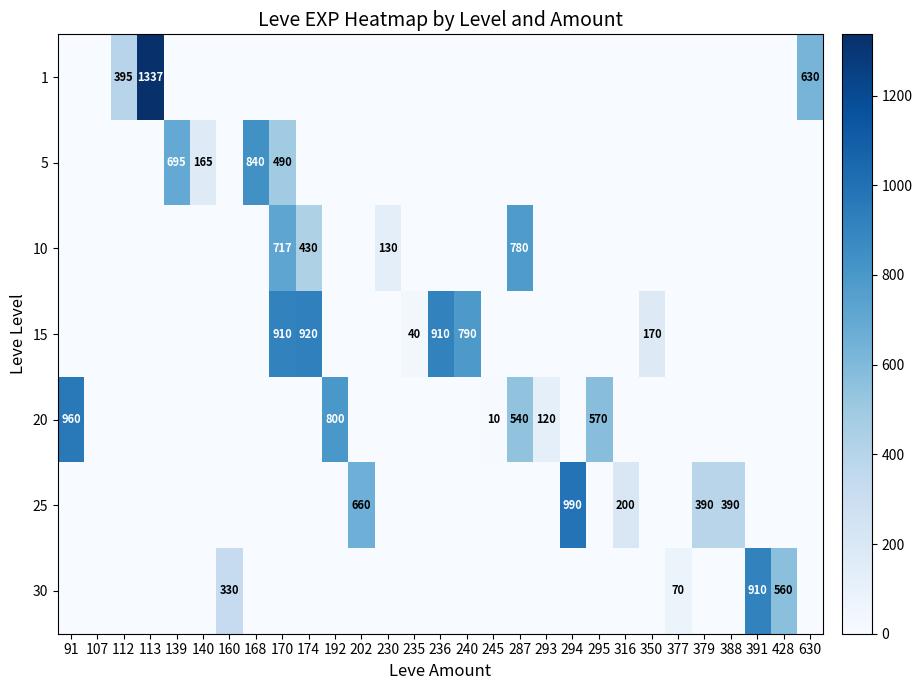

What is the difference between the 25 values at 316 and 388?

190